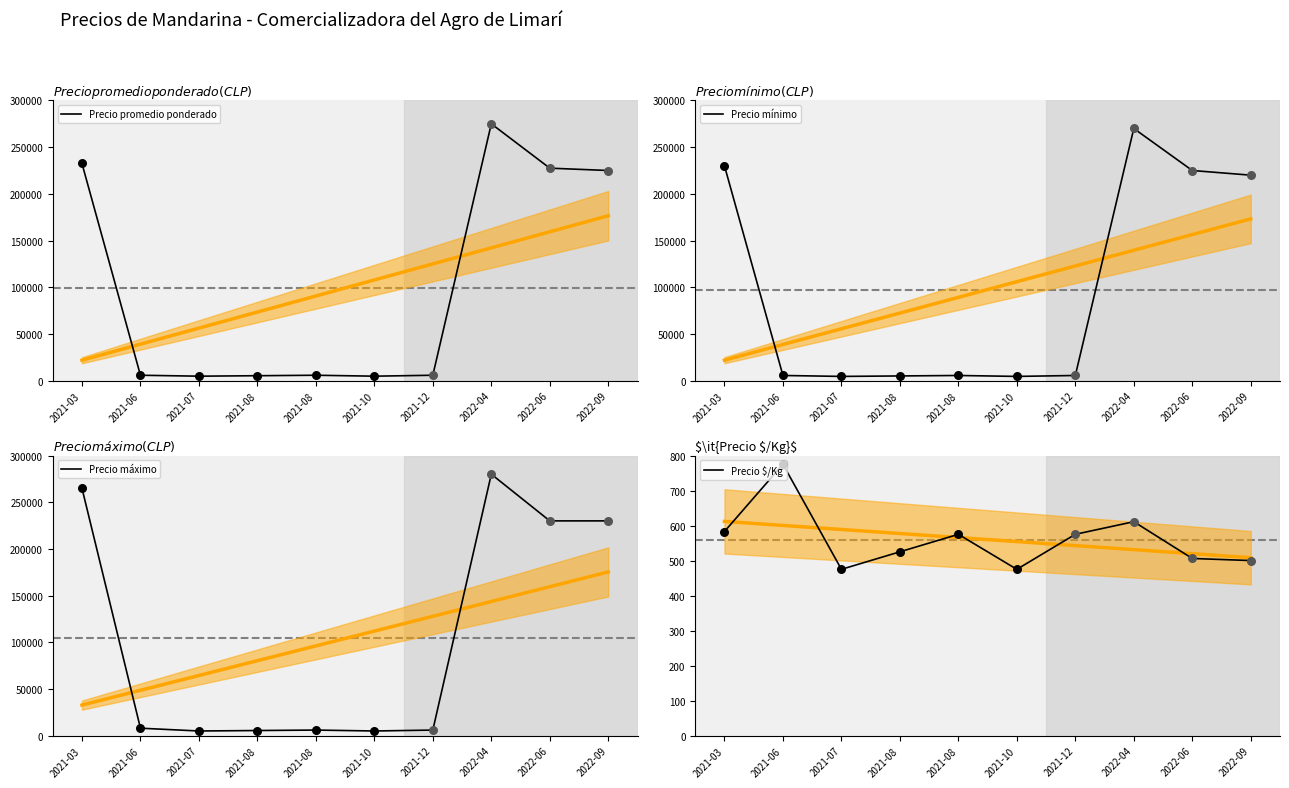

Which series has the largest Y range (max minus min)?

Precio máximo